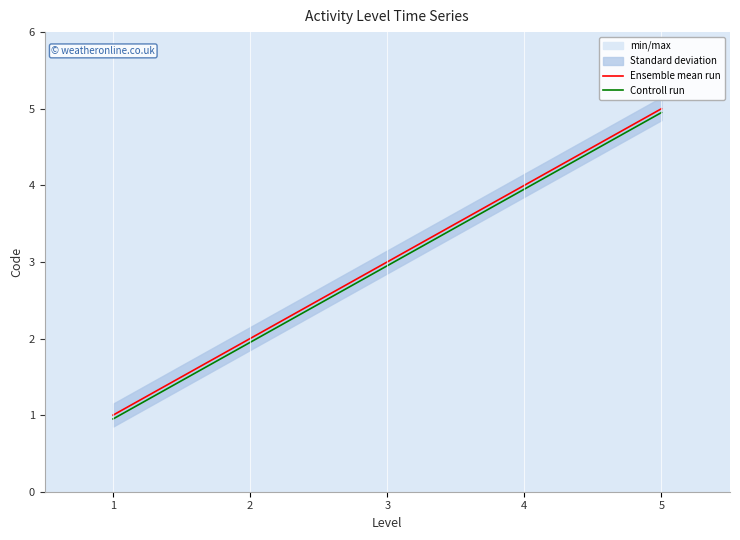

True or false: Ensemble mean run has a value of 2.6 at 2.

False